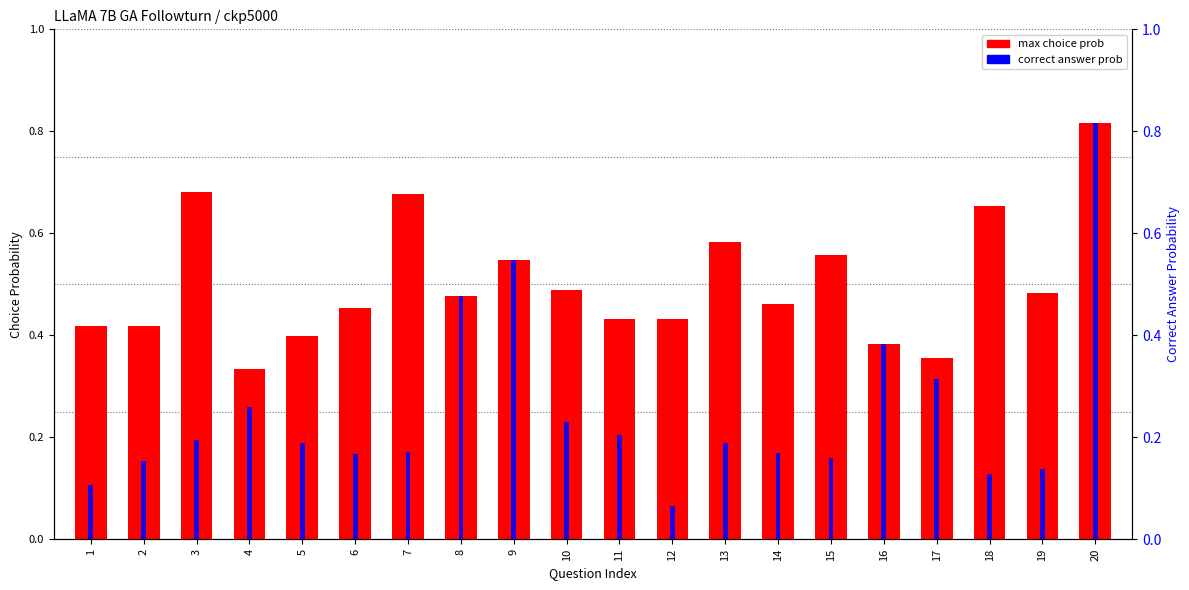

Is the value of correct answer prob at 20 greater than the value of max choice prob at 4?

Yes